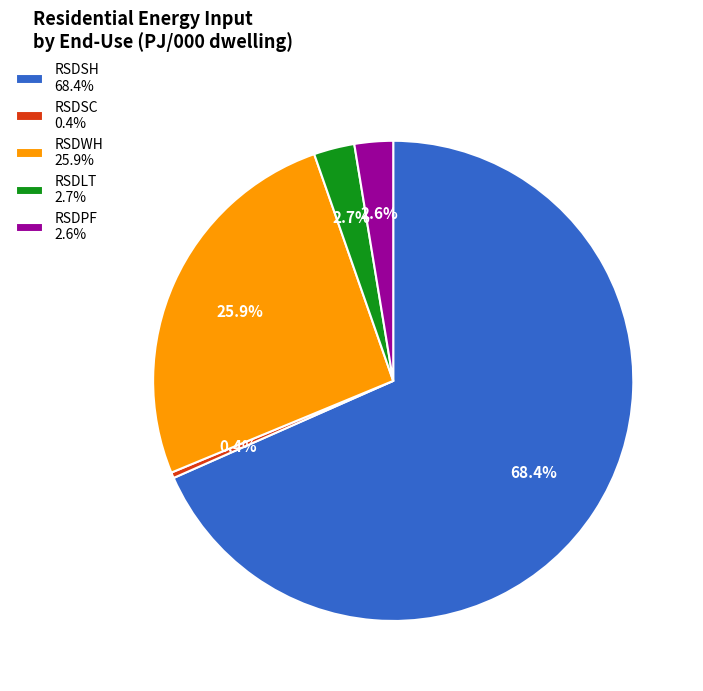

Between RSDSH and RSDWH, which is larger?

RSDSH